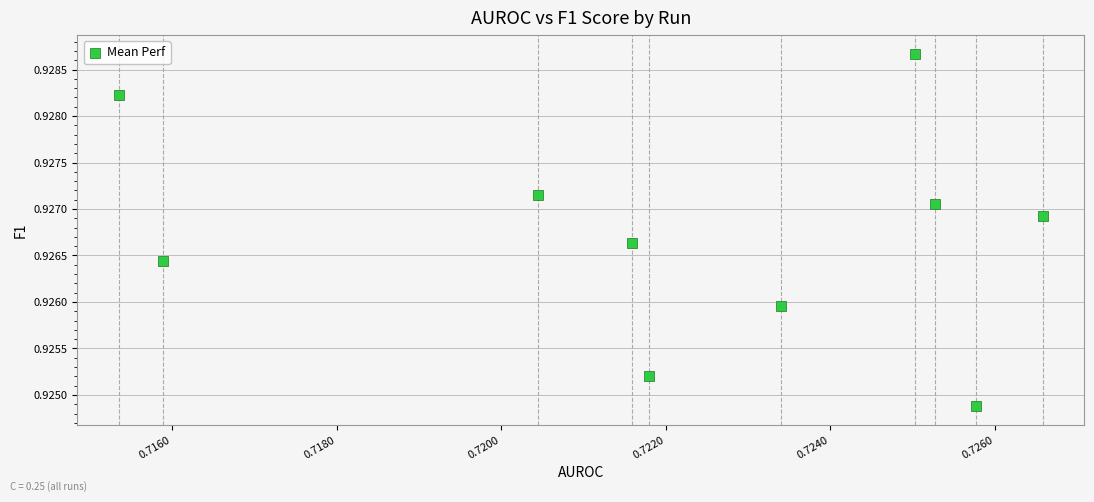

What is the average X value?

0.7